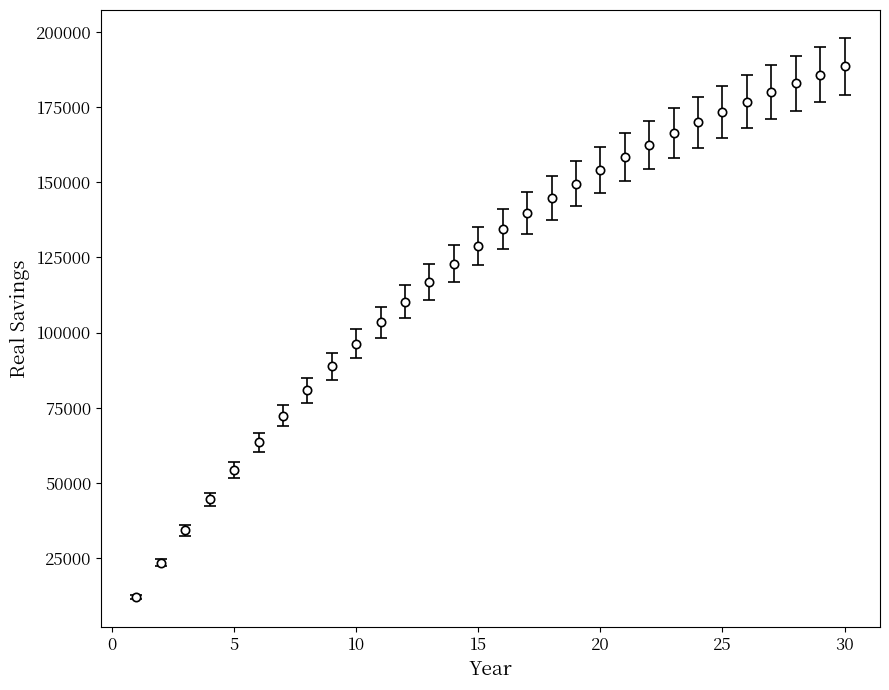

Does the chart have visible grid lines?

No